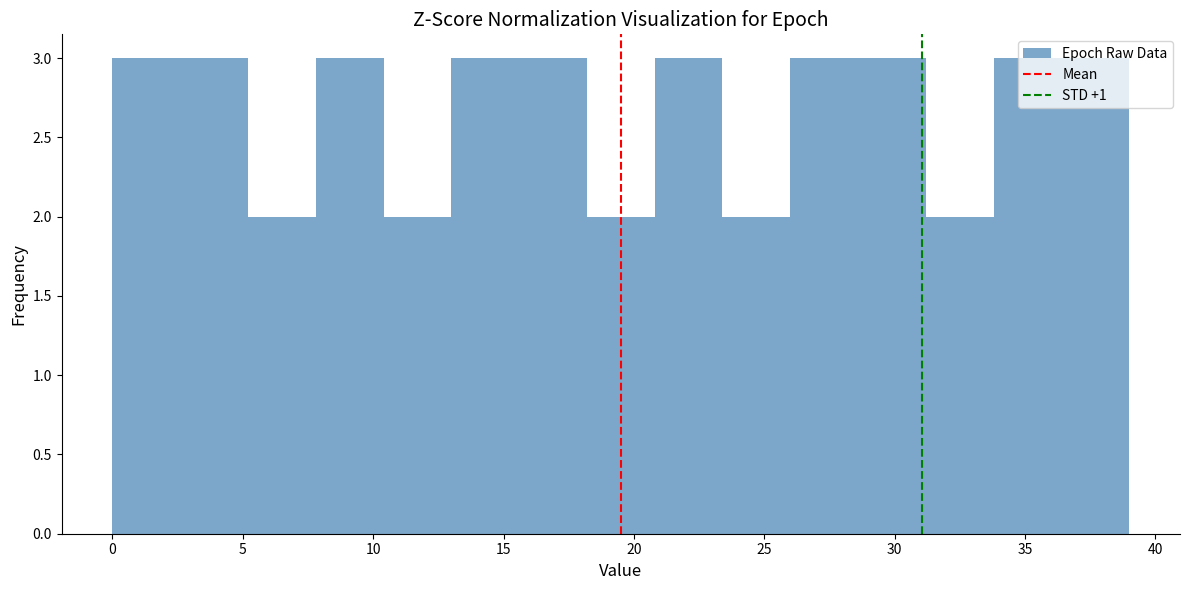

How tall is the bar that spans 23.4 to 26.0 on the x-axis? Neither the bar edges nor the heights are printed on the chart, so give them approximately, as read against the axes.

2